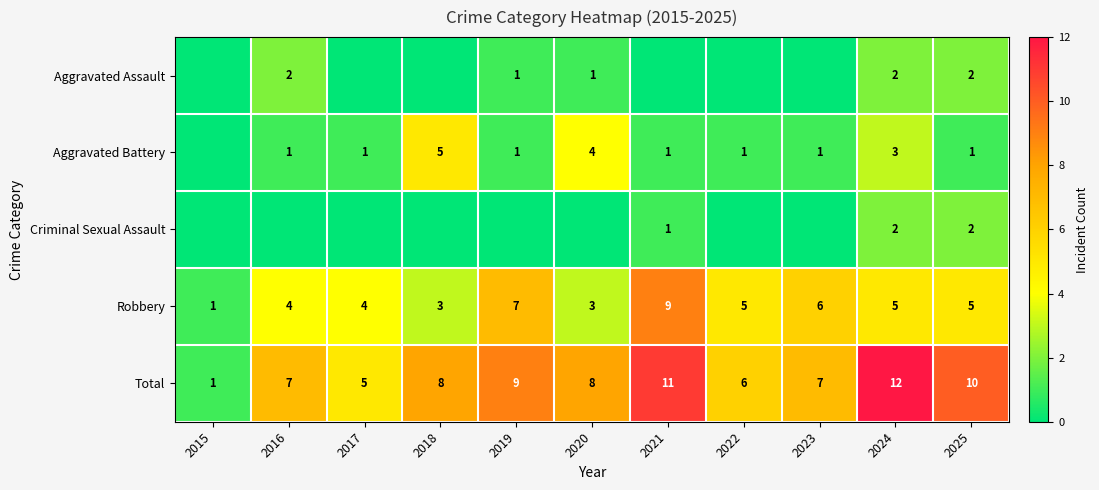

At which category is the sum across all series the highest?

2024